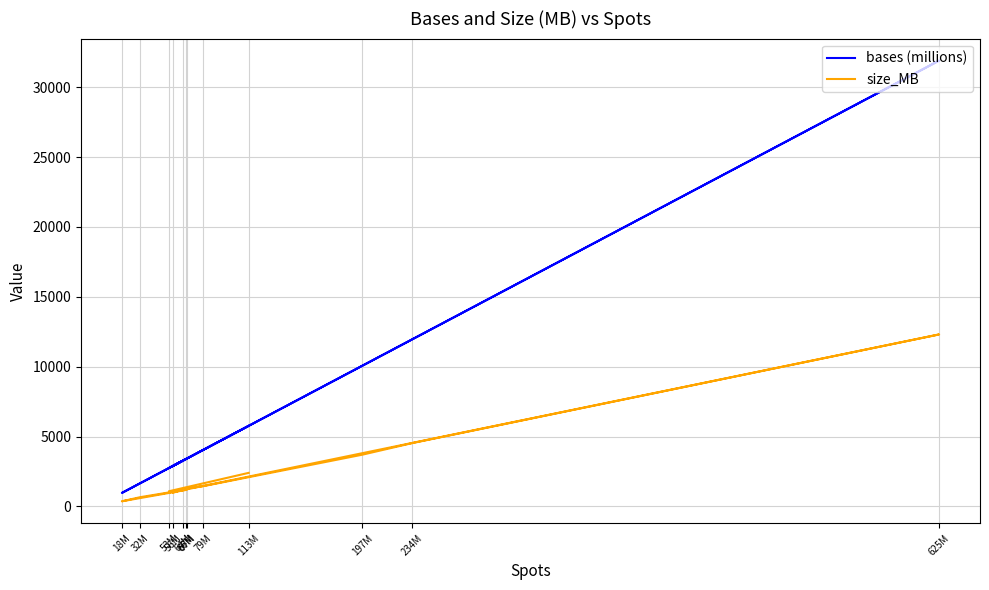

Where is the first local maximum for bases (millions)?

625M